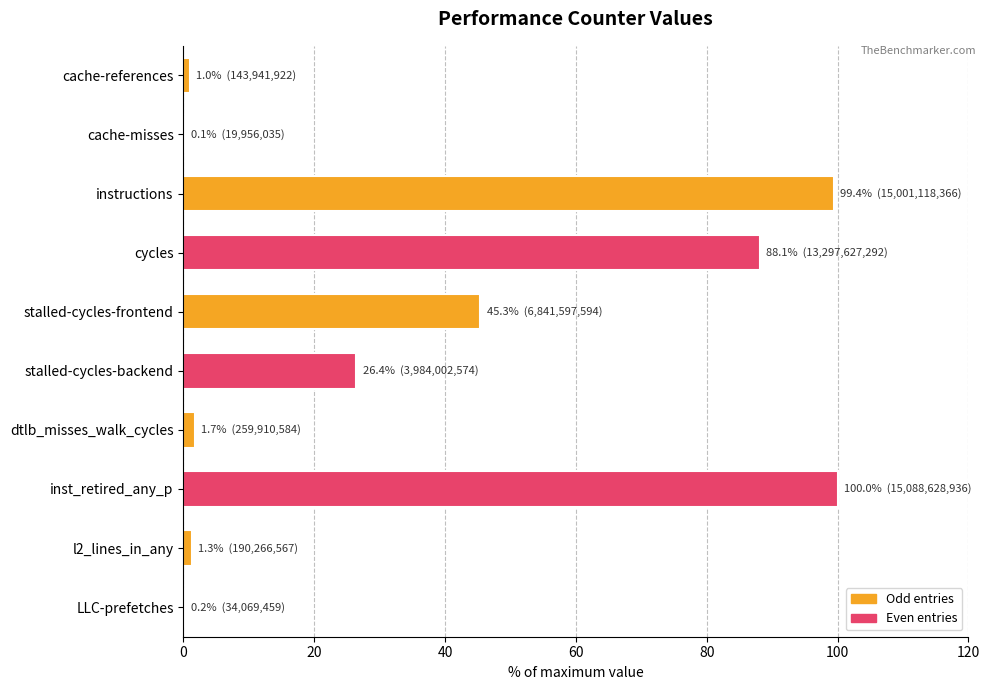

Which has a higher value, inst_retired_any_p or l2_lines_in_any?

inst_retired_any_p